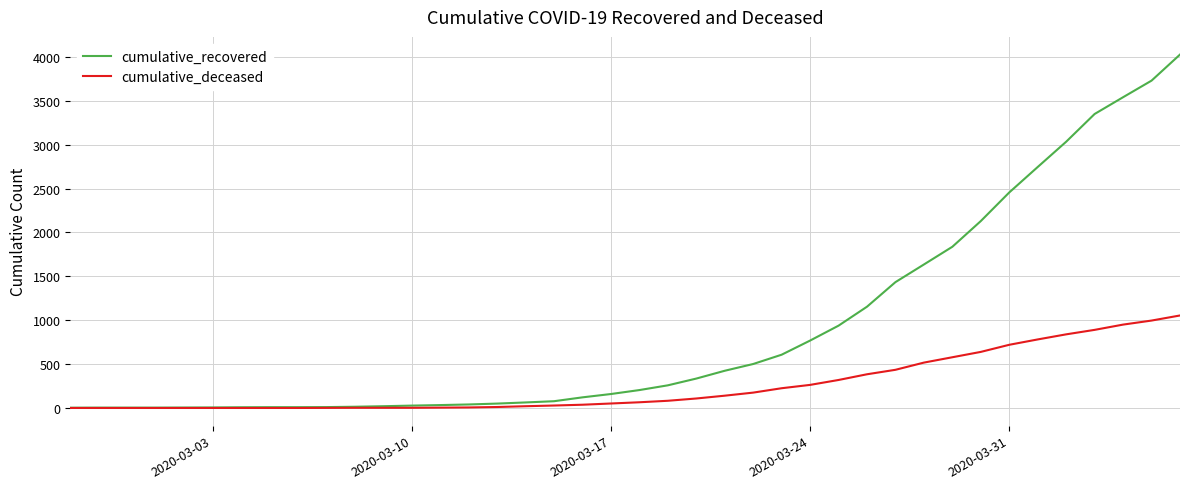

What is the highest value of the cumulative_deceased series?

1054